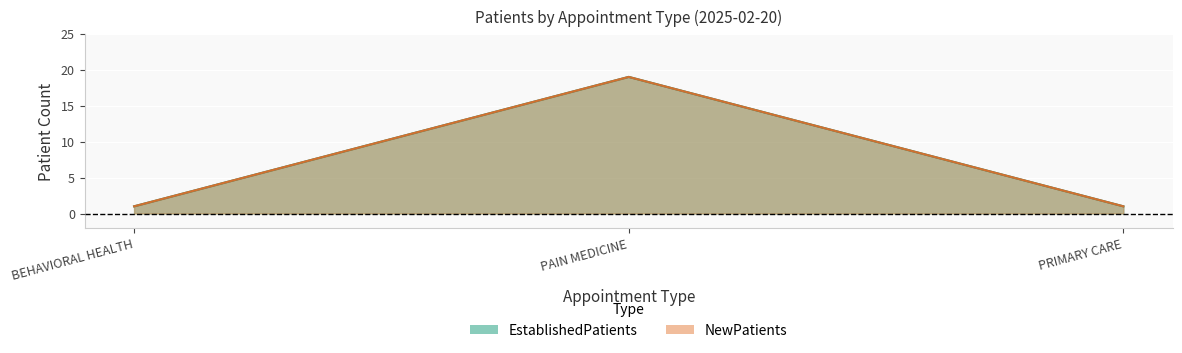

What is the minimum value for EstablishedPatients?

1